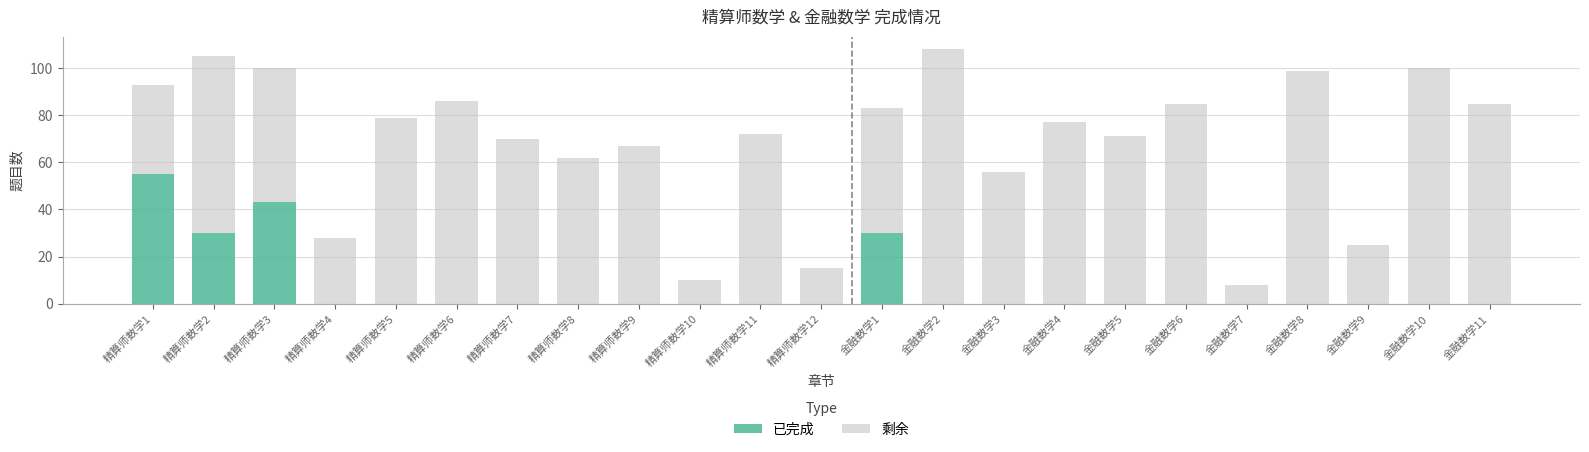

What is the total value across all series at 精算师数学4?

28